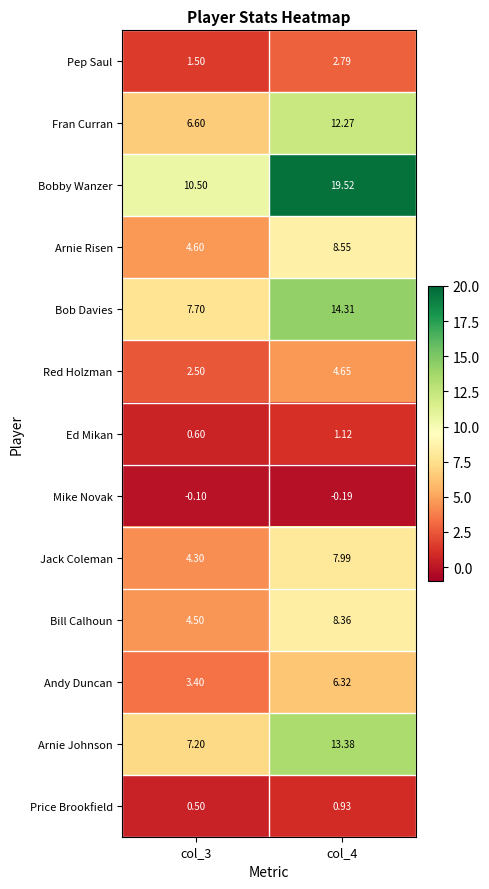

Between col_3 and col_4, which series saw the biggest shift?

Bobby Wanzer